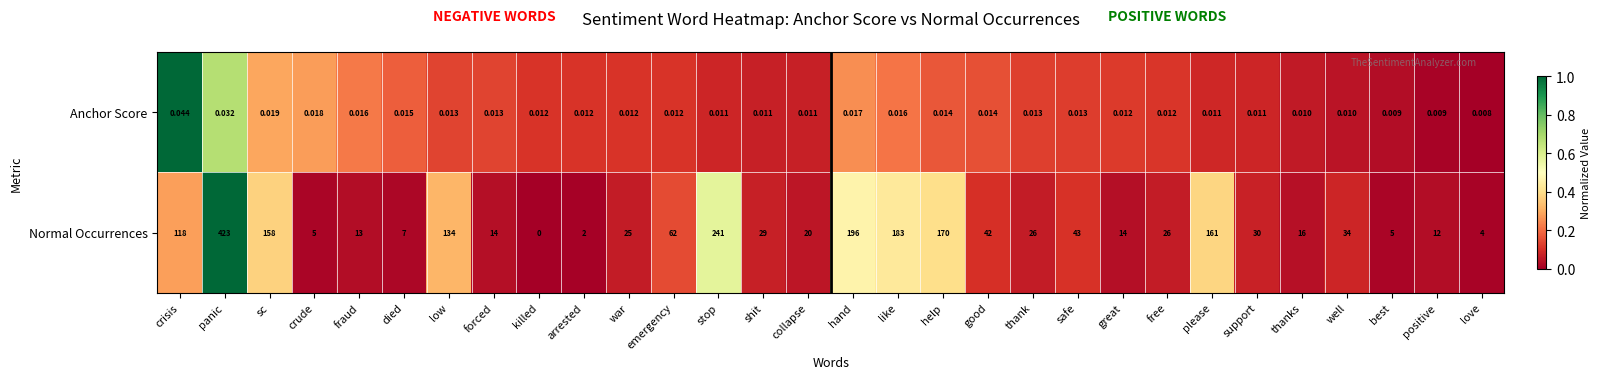

Between stop and love, which series saw the biggest shift?

Normal Occurrences